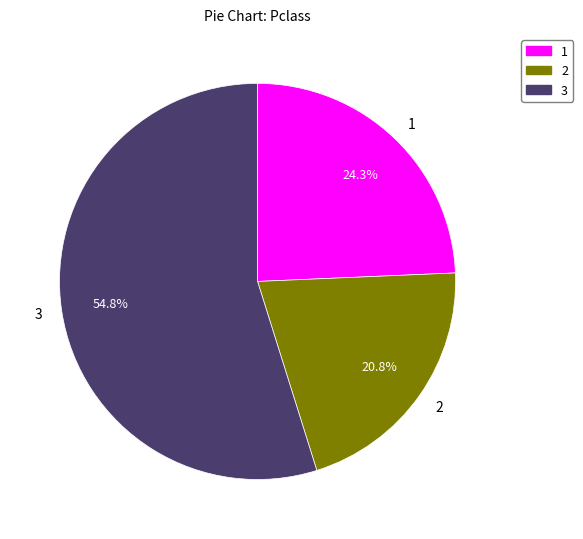

How much of the chart is everything except 1?

75.7%